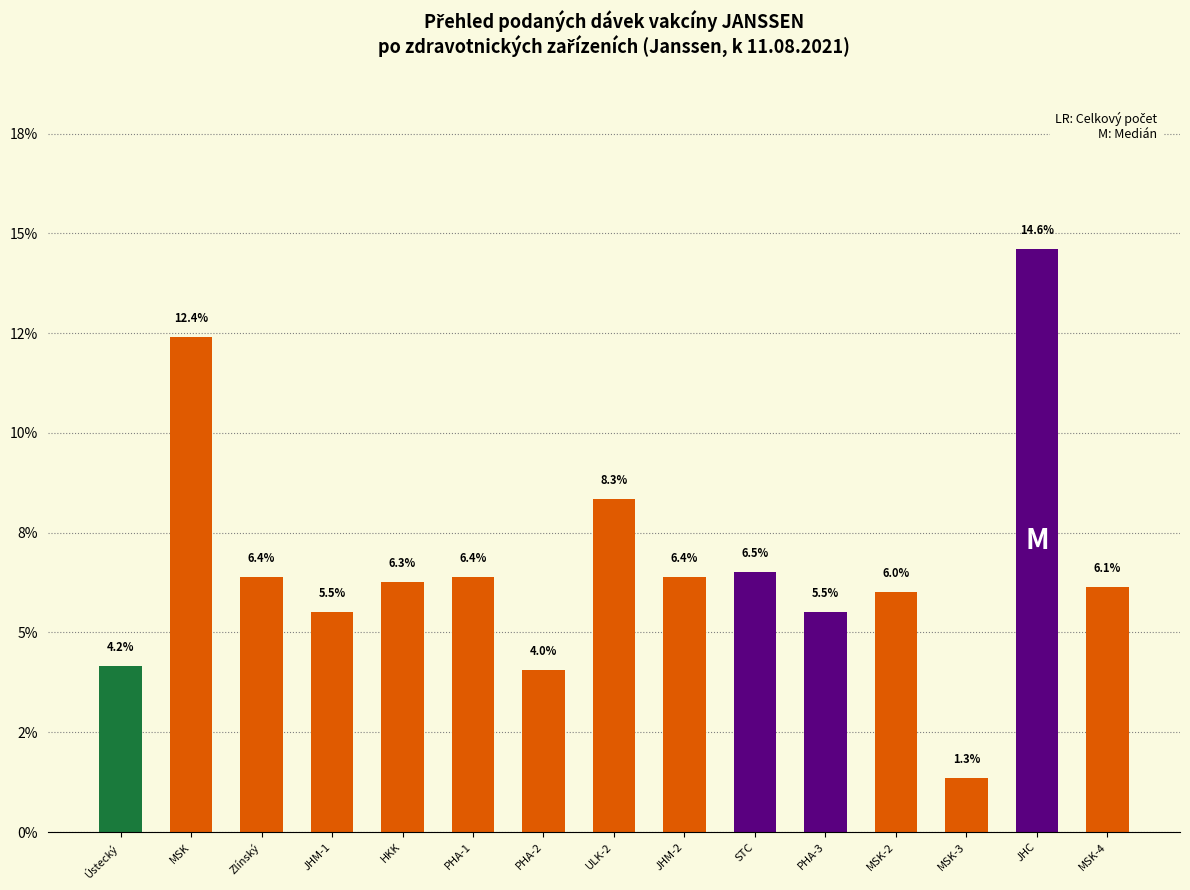

At which label is the value closest to 7?

STC